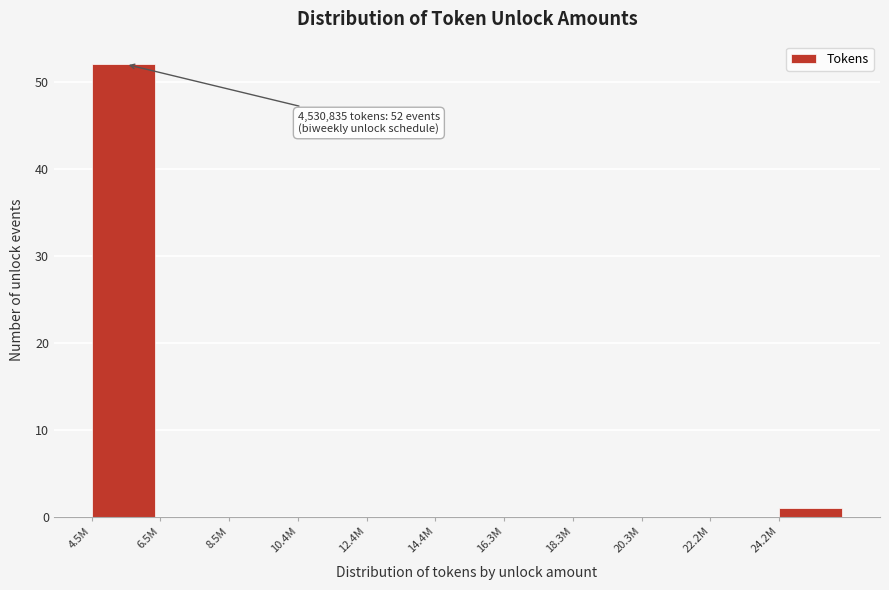

Reading right to left, transcribe all the data shown in this chart.

24.2M=1	22.2M=0	20.3M=0	18.3M=0	16.3M=0	14.4M=0	12.4M=0	10.4M=0	8.5M=0	6.5M=0	4.5M=52